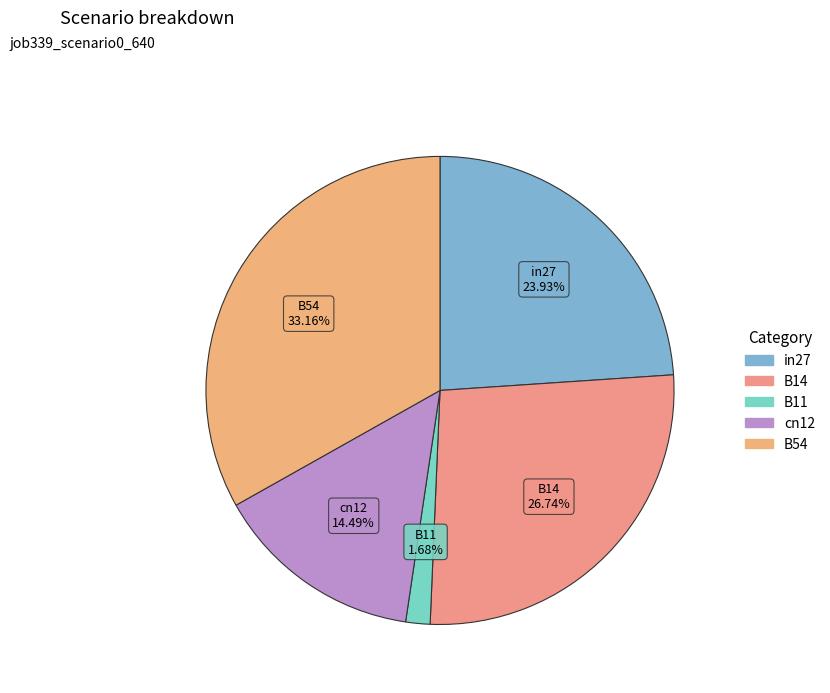

Combined, do B11 and B14 account for over 50%?

No